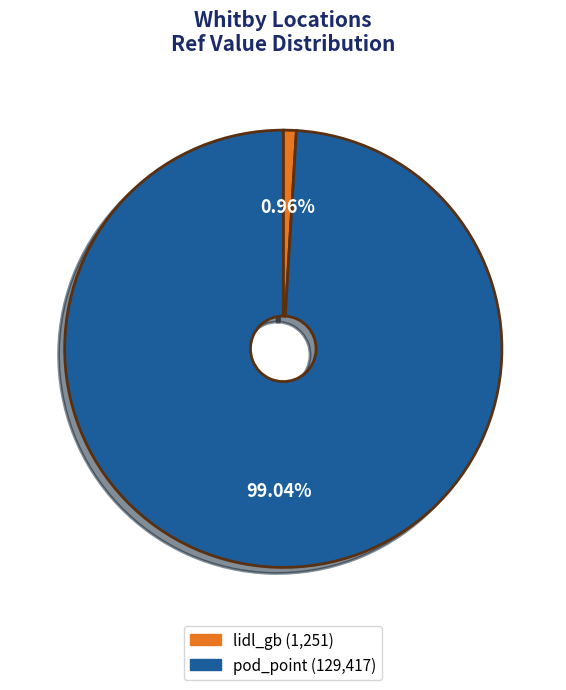

True or false: lidl_gb accounts for 1% of the total.

True